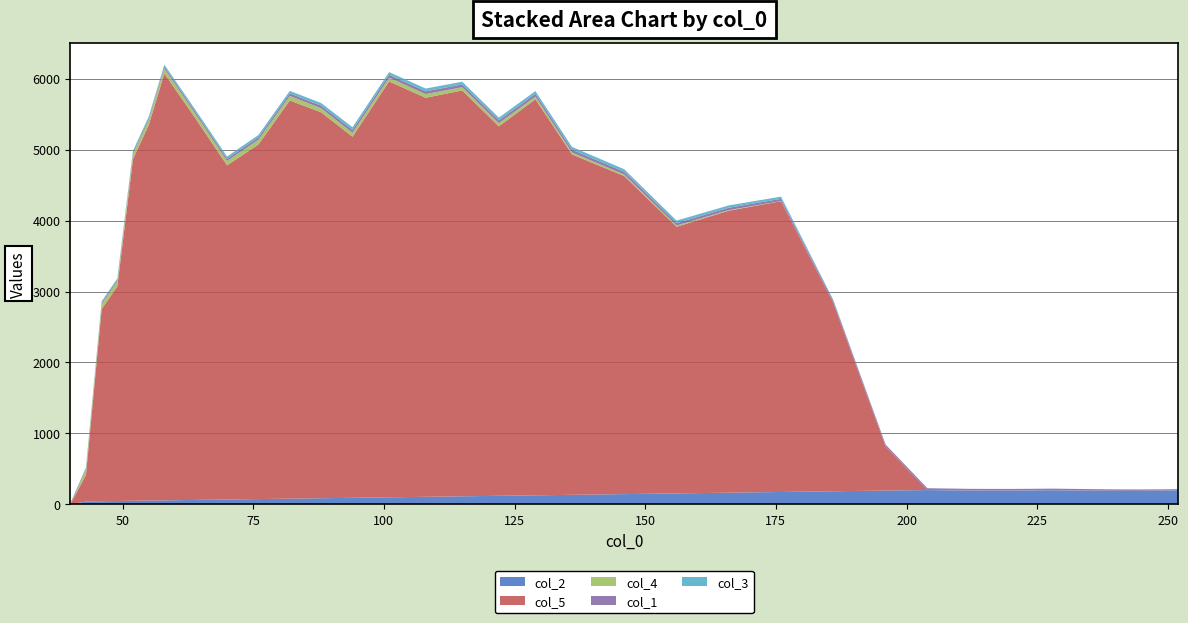

Reading left to right, extract all data points from this chart.

col_2: 40=0.0	43=43.0	46=46.0	49=49.0	52=52.0	55=55.0	58=58.0	64=64.0	70=70.0	76=76.0	82=82.0	88=88.0	94=94.0	101=101.0	108=108.0	115=115.0	122=122.0	129=129.0	136=136.0	146=146.0	156=156.0	166=166.0	176=176.0	186=186.0	196=196.0	204=203.0	212=195.0	220=195.0	228=200.0	236=194.0	240=192.0	244=192.0	248=194.0	252=198.0
col_5: 40=0.0	43=374.7	46=2705.4	49=3024.0	52=4815.1	55=5287.3	58=6012.9	64=5368.8	70=4707.2	76=4994.4	82=5608.7	88=5436.2	94=5085.9	101=5858.1	108=5620.9	115=5717.3	122=5204.4	129=5579.1	136=4795.0	146=4479.9	156=3756.1	166=3972.8	176=4095.6	186=2652.0	196=619.6	204=0.0	212=0.0	220=0.0	228=0.0	236=0.0	240=0.0	244=0.0	248=0.0	252=0.0
col_4: 40=0.0	43=69.0	46=72.0	49=69.0	52=71.0	55=70.0	58=70.0	64=63.0	70=62.0	76=68.0	82=65.0	88=57.0	94=56.0	101=53.0	108=52.0	115=45.0	122=45.0	129=37.0	136=28.0	146=22.0	156=17.0	166=8.0	176=3.0	186=0.0	196=0.0	204=0.0	212=0.0	220=0.0	228=0.0	236=0.0	240=0.0	244=0.0	248=0.0	252=0.0
col_1: 40=15.0	43=17.0	46=19.0	49=21.0	52=23.0	55=25.0	58=27.0	64=29.0	70=31.0	76=33.0	82=35.0	88=37.0	94=39.0	101=39.0	108=39.0	115=39.0	122=39.0	129=39.0	136=39.0	146=37.0	156=35.0	166=33.0	176=31.0	186=29.0	196=27.0	204=26.0	212=25.0	220=24.0	228=23.0	236=22.0	240=21.0	244=20.0	248=19.0	252=18.0
col_3: 40=0.0	43=17.0	46=19.0	49=21.0	52=23.0	55=25.0	58=27.0	64=29.0	70=31.0	76=33.0	82=35.0	88=37.0	94=39.0	101=39.0	108=39.0	115=39.0	122=39.0	129=39.0	136=39.0	146=37.0	156=35.0	166=33.0	176=31.0	186=15.0	196=3.0	204=0.0	212=0.0	220=0.0	228=0.0	236=0.0	240=0.0	244=0.0	248=0.0	252=0.0